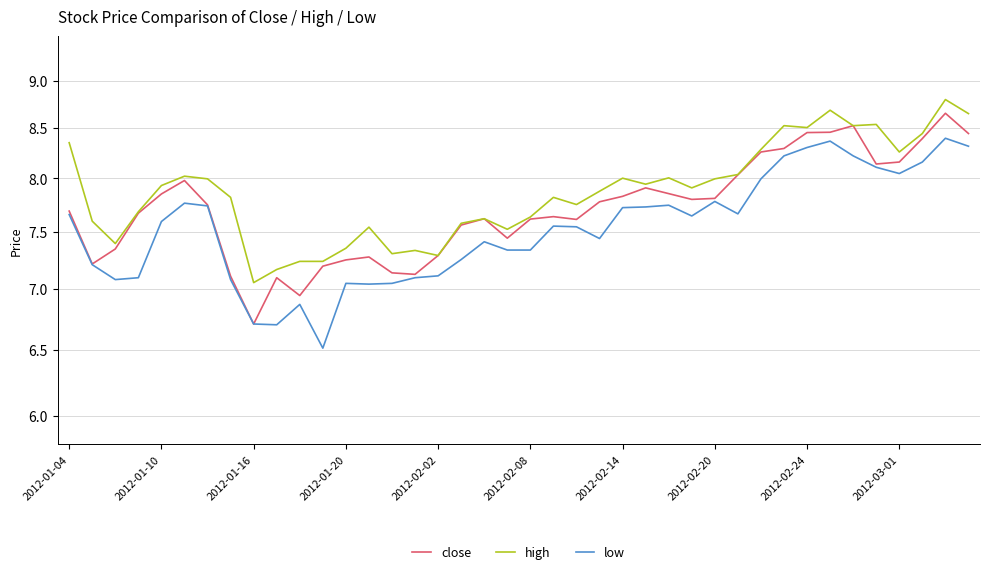

Does the chart display data point markers on the line(s)?

No